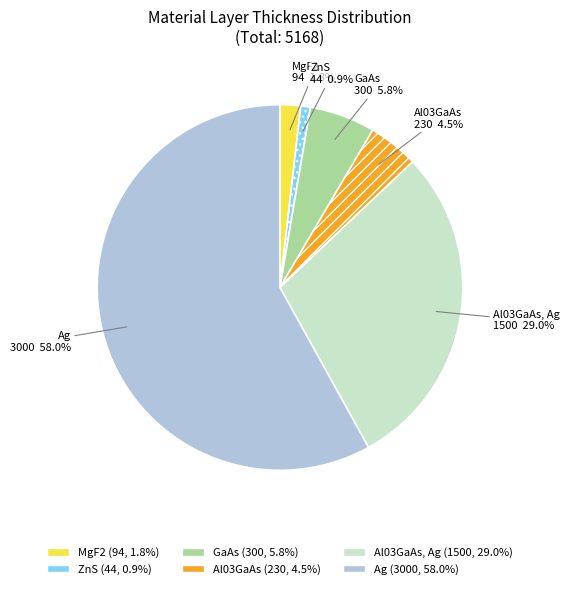

What is the ratio of the value at GaAs to the value at Al03GaAs?

1.3